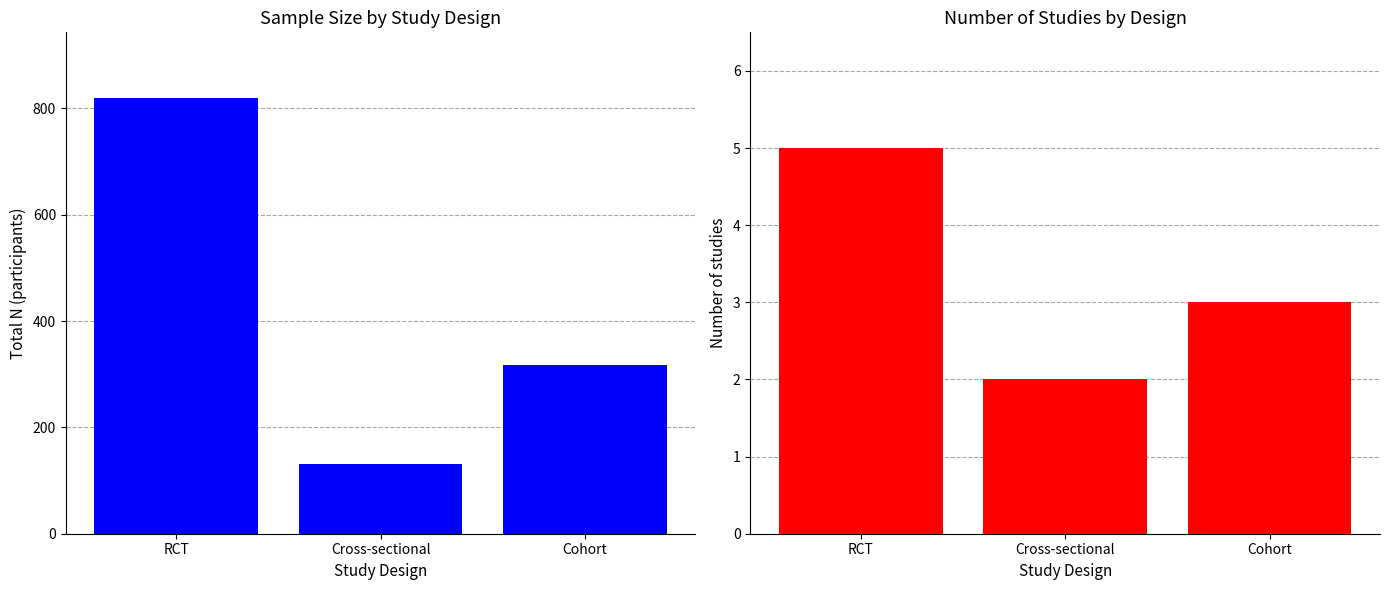

How many bars are there in each group?

2